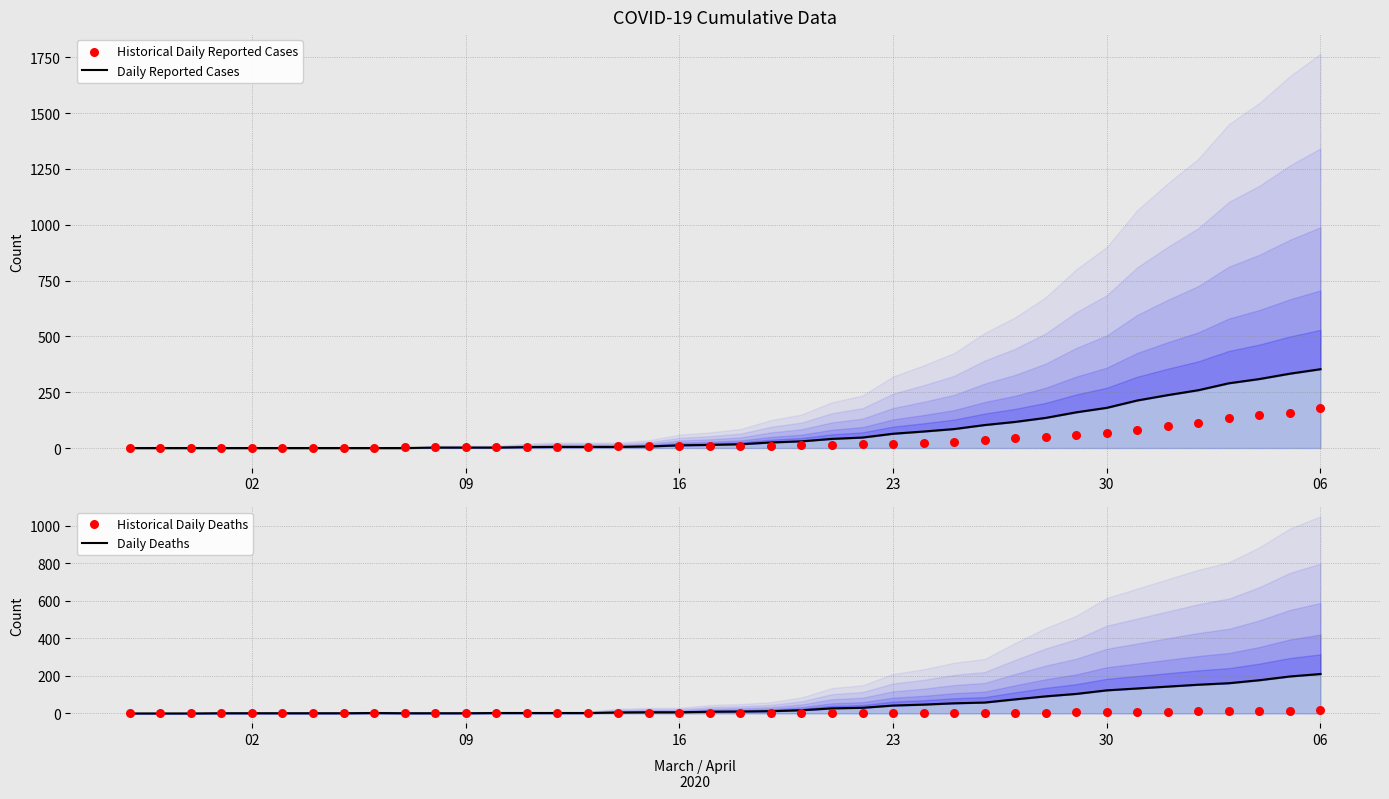

Which series reaches the maximum Y coordinate?

Daily Reported Cases